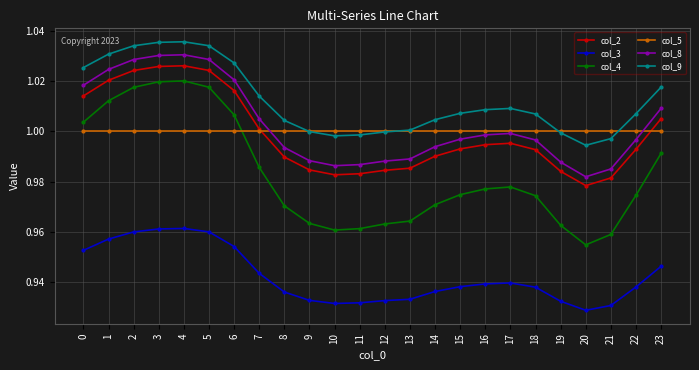

The value of col_2 at 18 is 1.0. True or false?

True